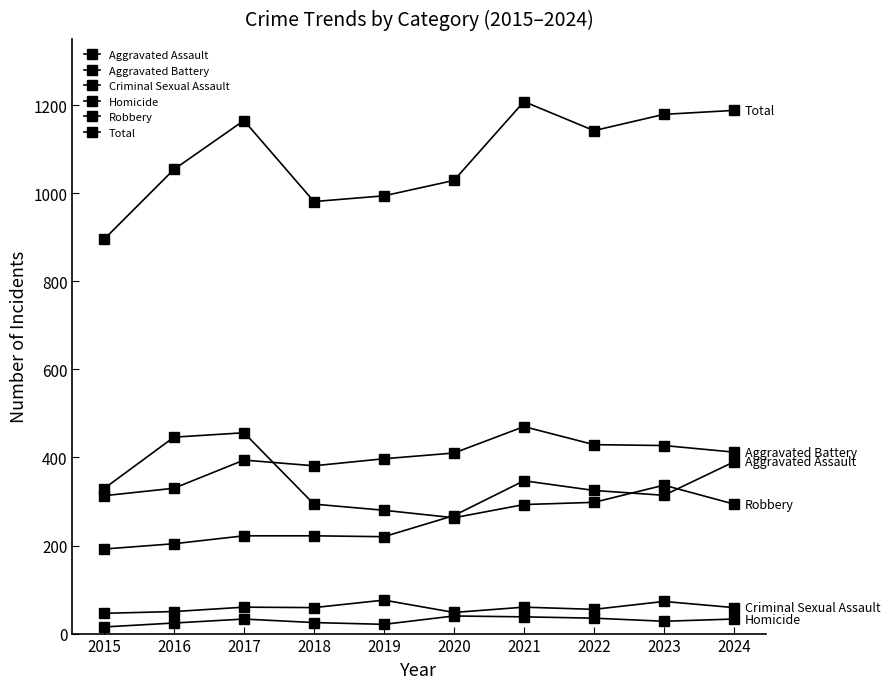

True or false: Aggravated Assault has more than 1 points higher than both neighbors.

False